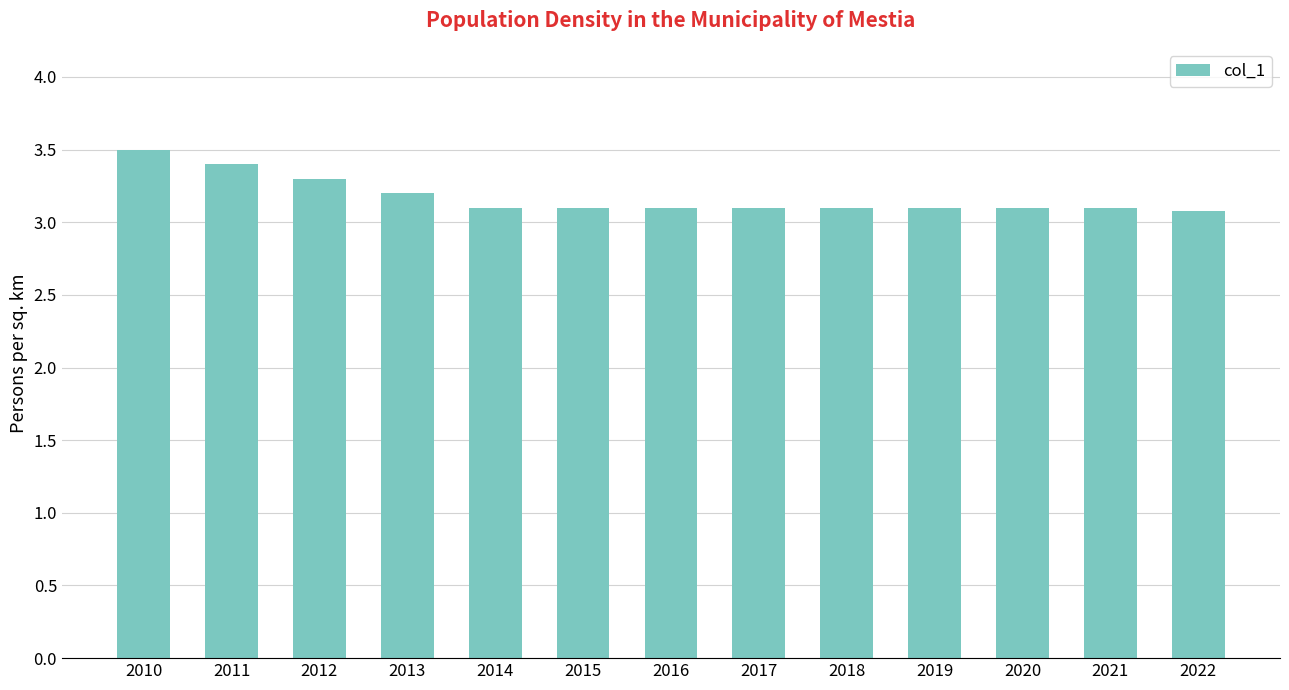

What is the approximate value at 2022?

3.1